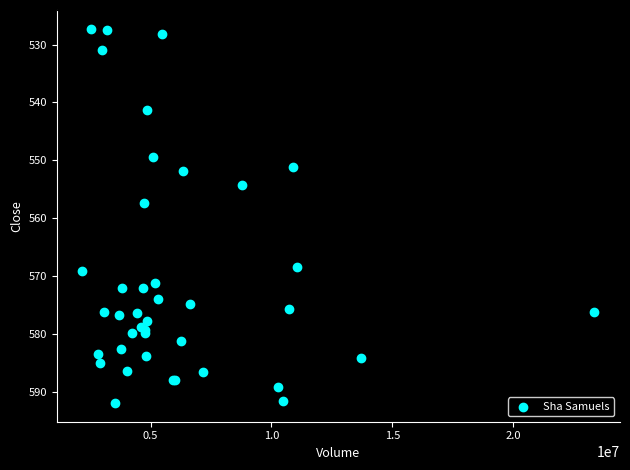

What Y value in the scatter plot is closest to 559?

557.5